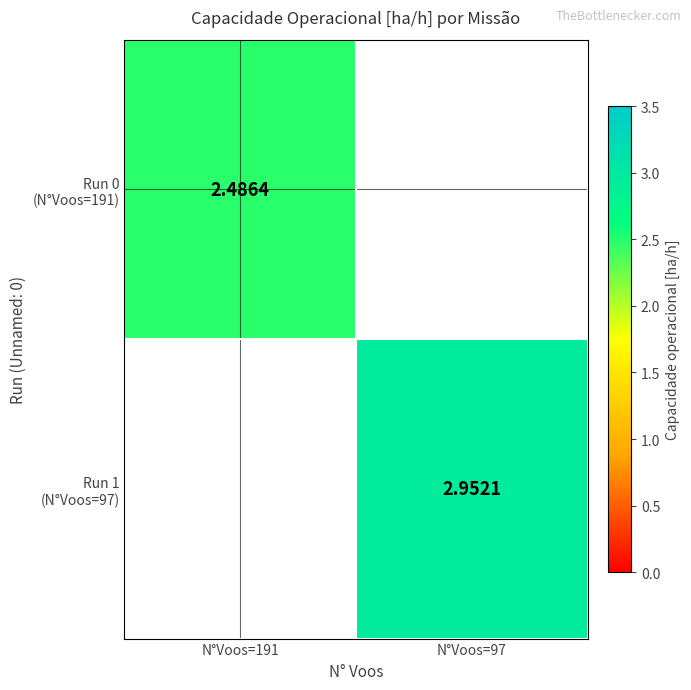

What is the highest value of the Run 0 (N°Voos=191) series?

2.5